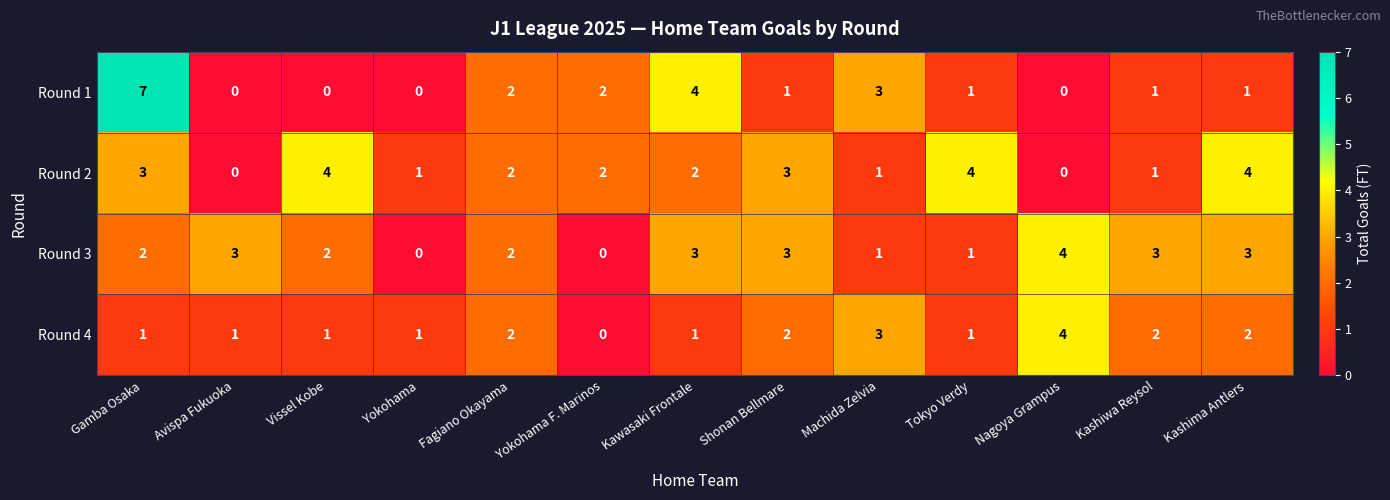

Rank the series at Vissel Kobe from lowest to highest value.

Round 1, Round 4, Round 3, Round 2